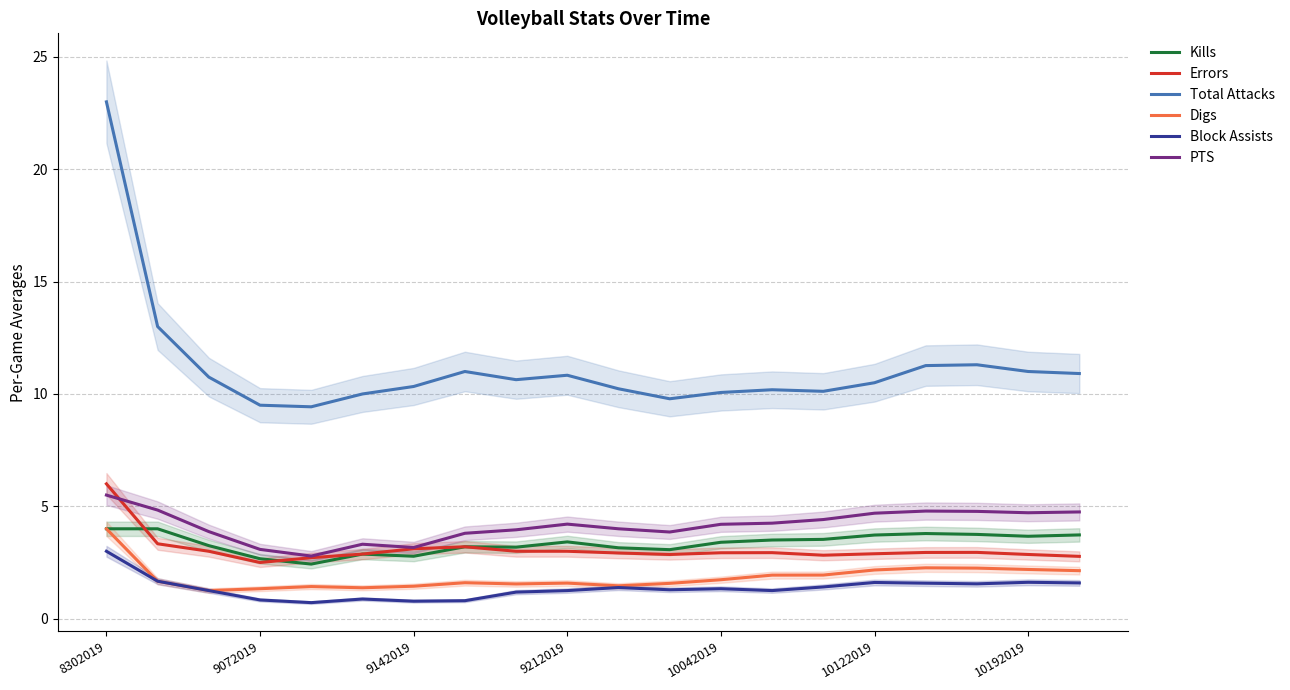

True or false: Total Attacks and Digs intersect in this chart.

False